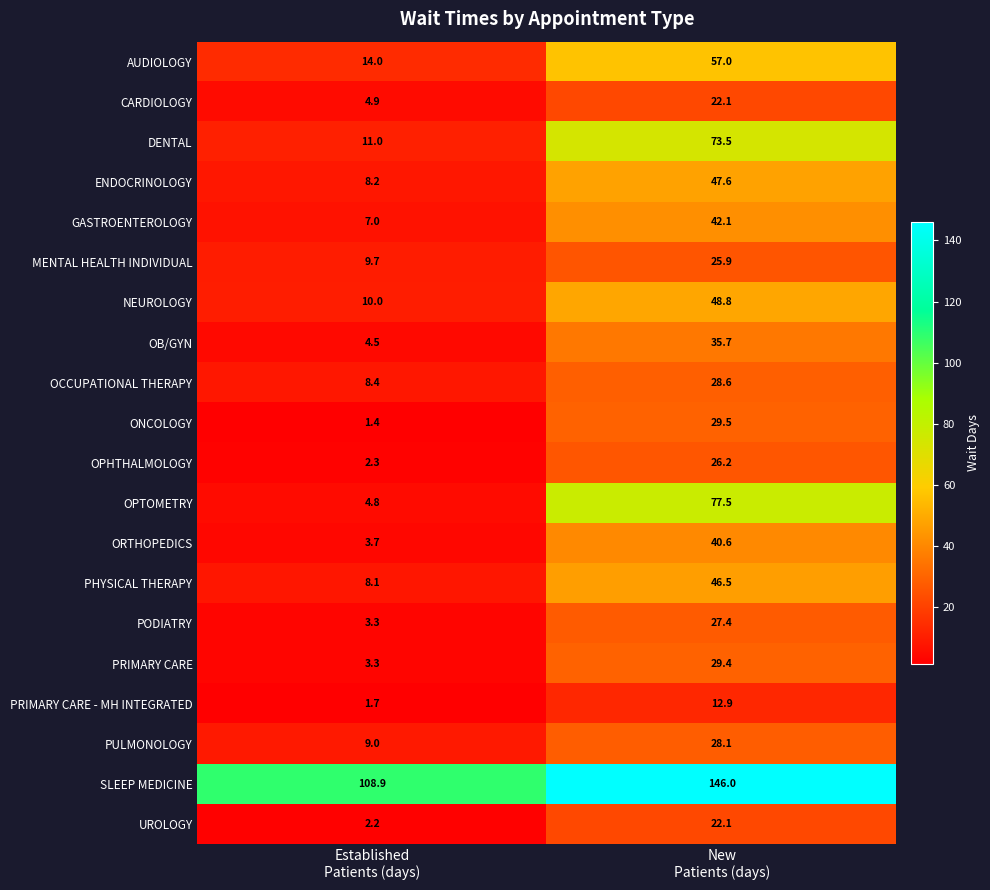

Which series has the largest total across all categories?

SLEEP MEDICINE